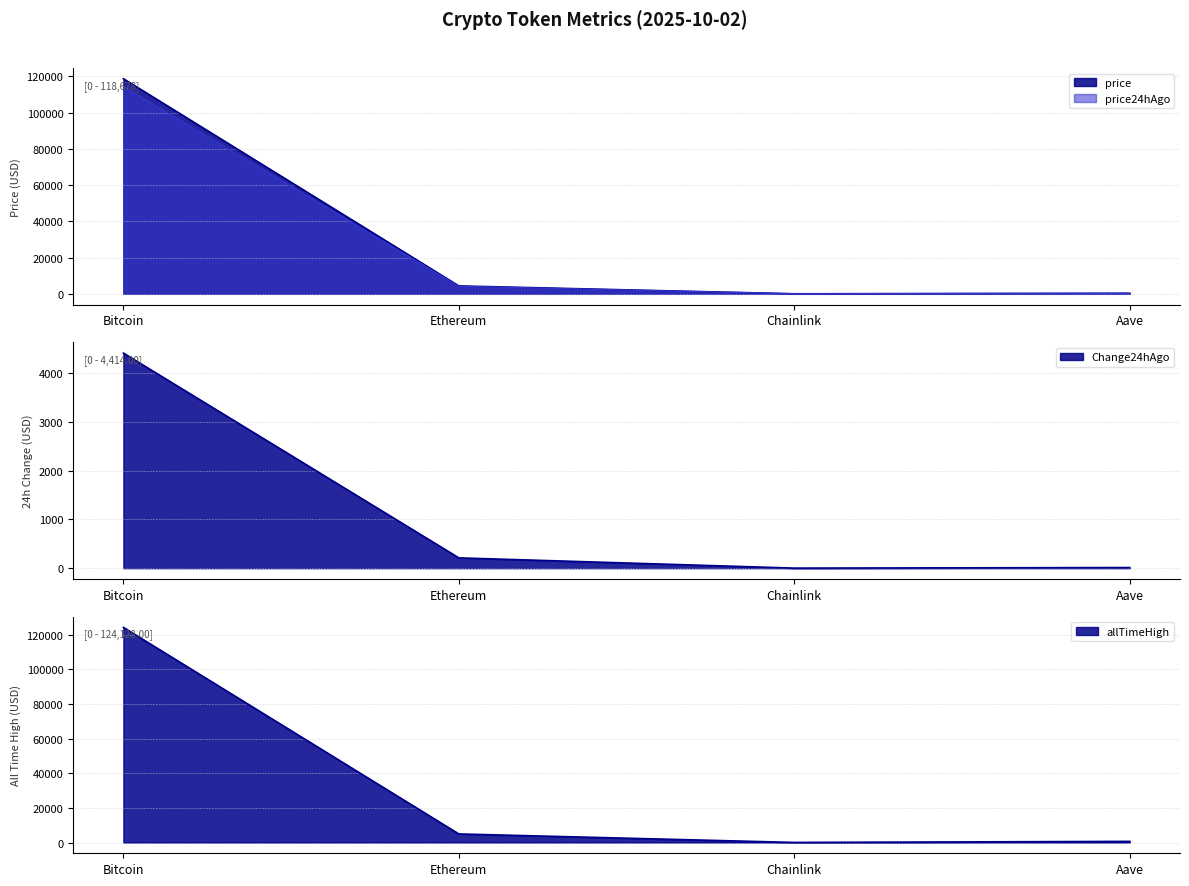

Reading left to right, what are all the values shown in this chart?

price: 118678.0	4360.1	22.5	285.8
price24hAgo: 114264.0	4148.7	21.3	272.9
Change24hAgo: 4414.0	211.4	1.2	12.9
allTimeHigh: 124128.0	4946.1	52.7	661.7